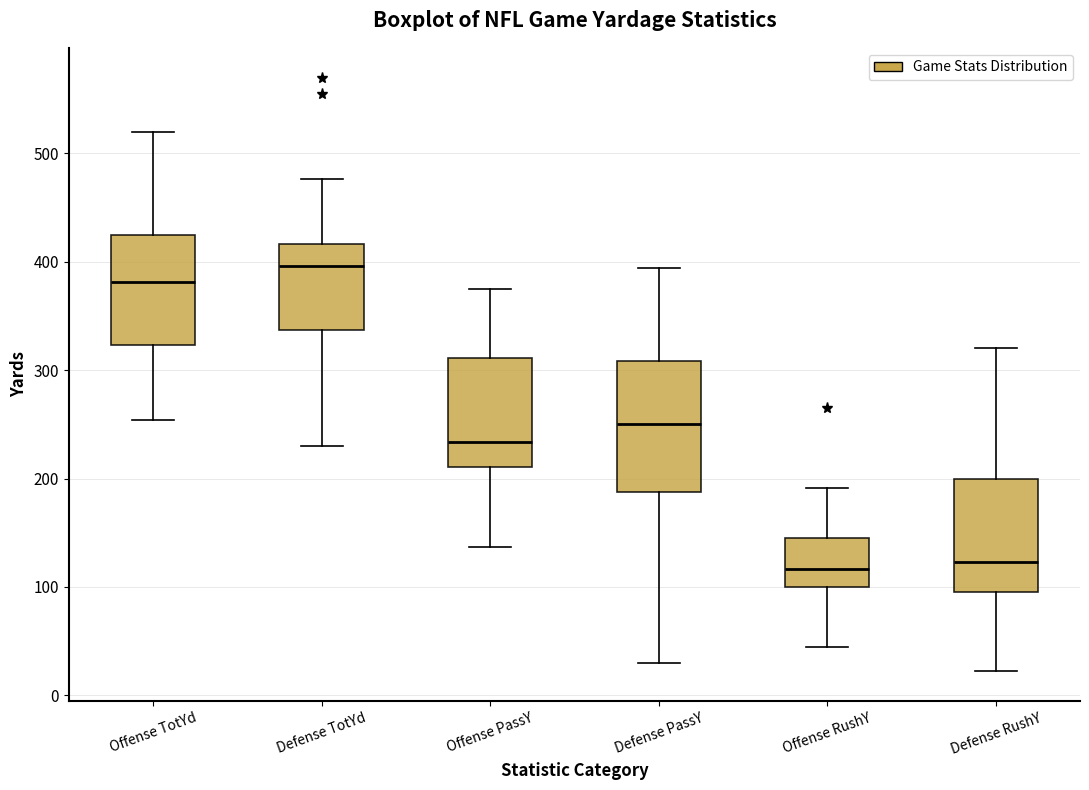

Reading left to right, read every box against the y-axis: the position of its median line, the range the box covers, and the ends of its whiskers. The values are not printed on the chart, so give them approximately, as read against the axis.

Offense TotYd: median 380, box 320 to 430, whiskers 250 to 520
Defense TotYd: median 400, box 340 to 420, whiskers 230 to 480
Offense PassY: median 230, box 210 to 310, whiskers 140 to 380
Defense PassY: median 250, box 190 to 310, whiskers 30 to 390
Offense RushY: median 120, box 100 to 150, whiskers 50 to 190
Defense RushY: median 120, box 100 to 200, whiskers 20 to 320